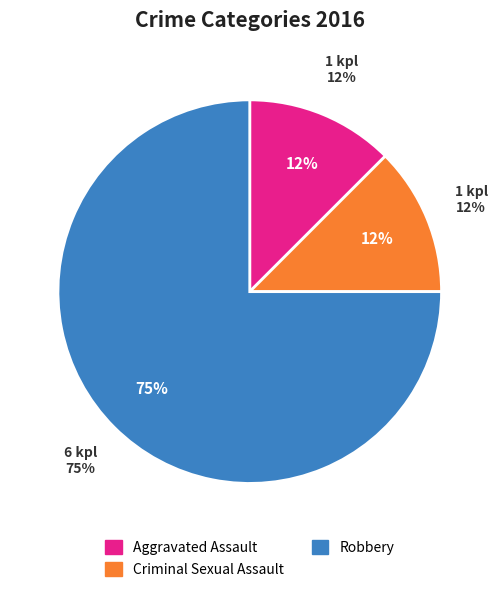

Count the number of slices in the pie.

3